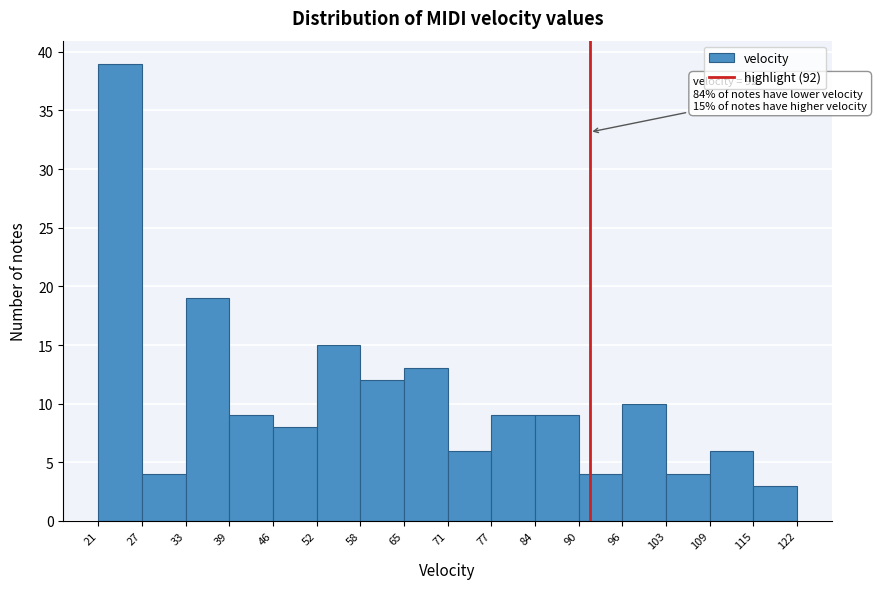

Over which range of the x-axis is the bar tallest?

21 to 27